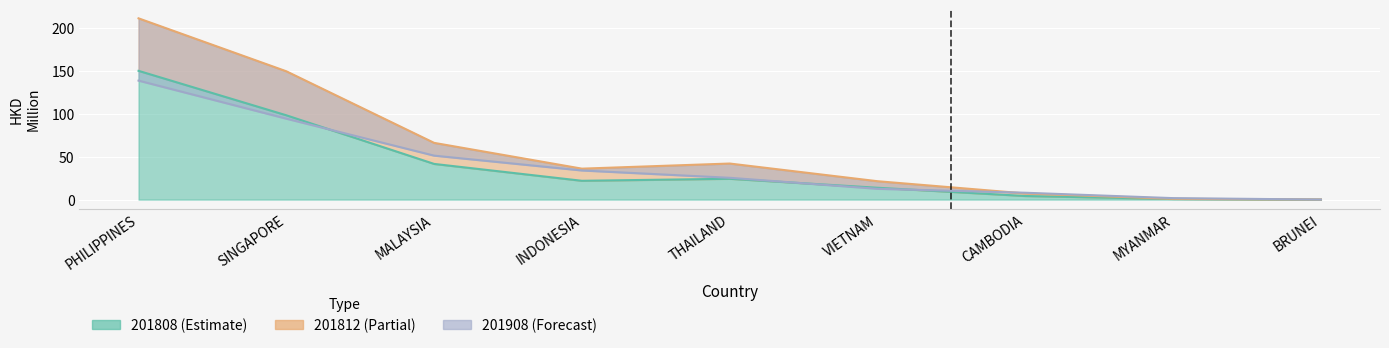

What is the lowest value of the 201808 series?

0.1